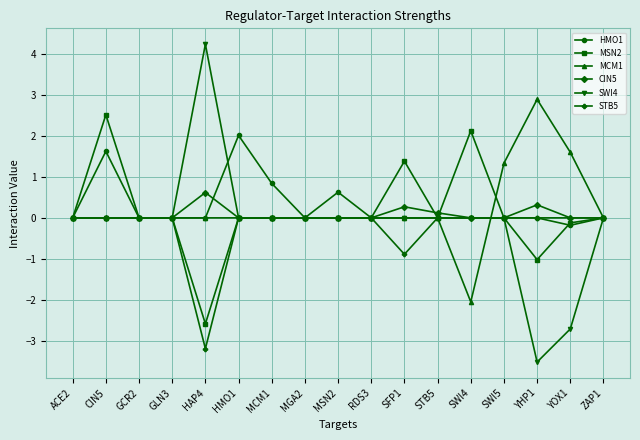

What position from the left is HMO1?

6